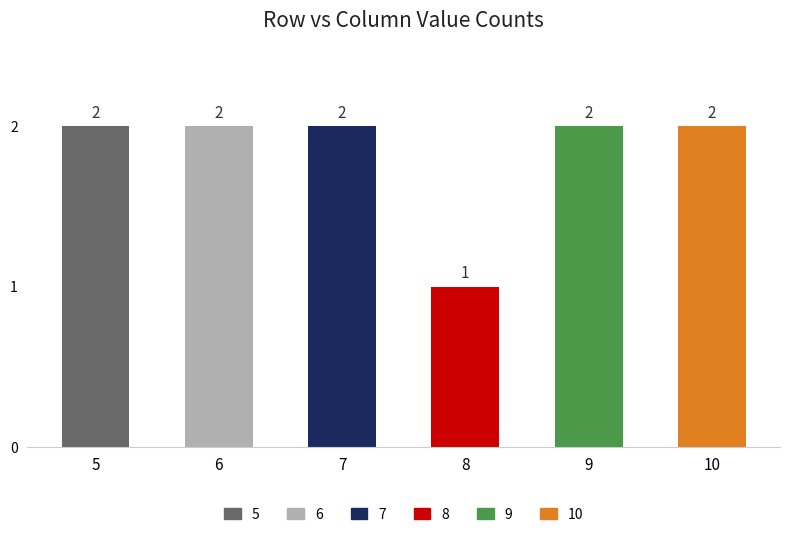

Are the bars grouped side by side (vs. stacked)?

Yes